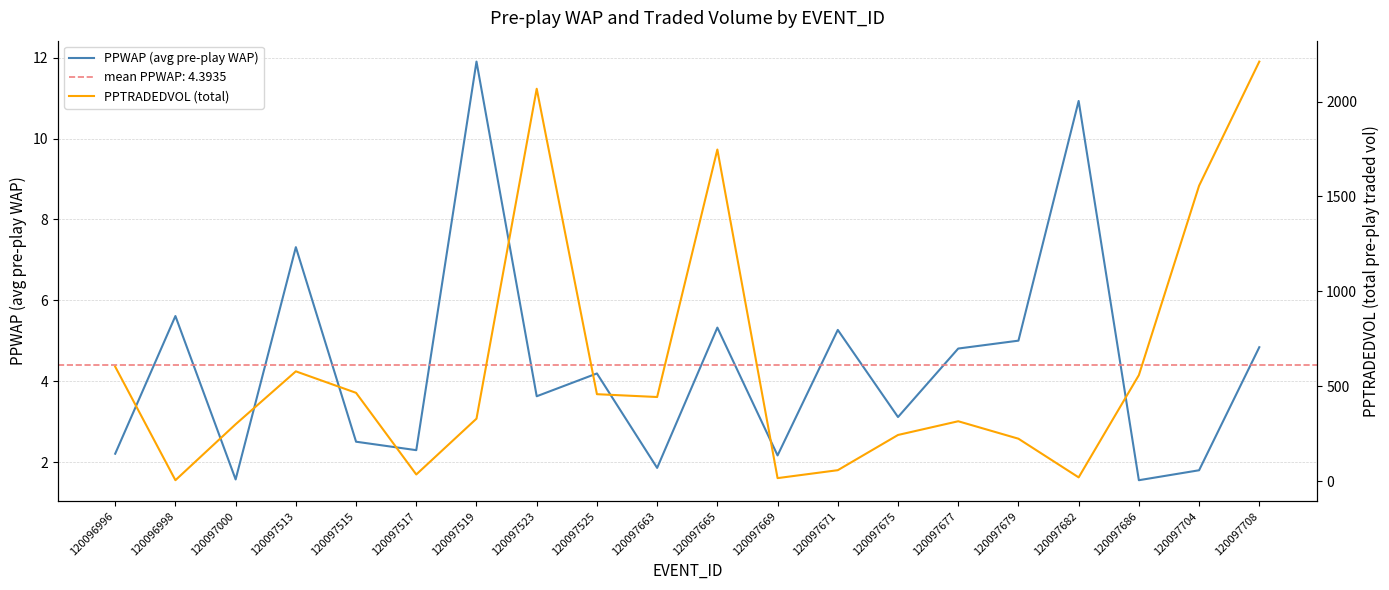

What is the difference between the maximum and minimum values in the PPWAP (avg pre-play WAP) series?

10.4